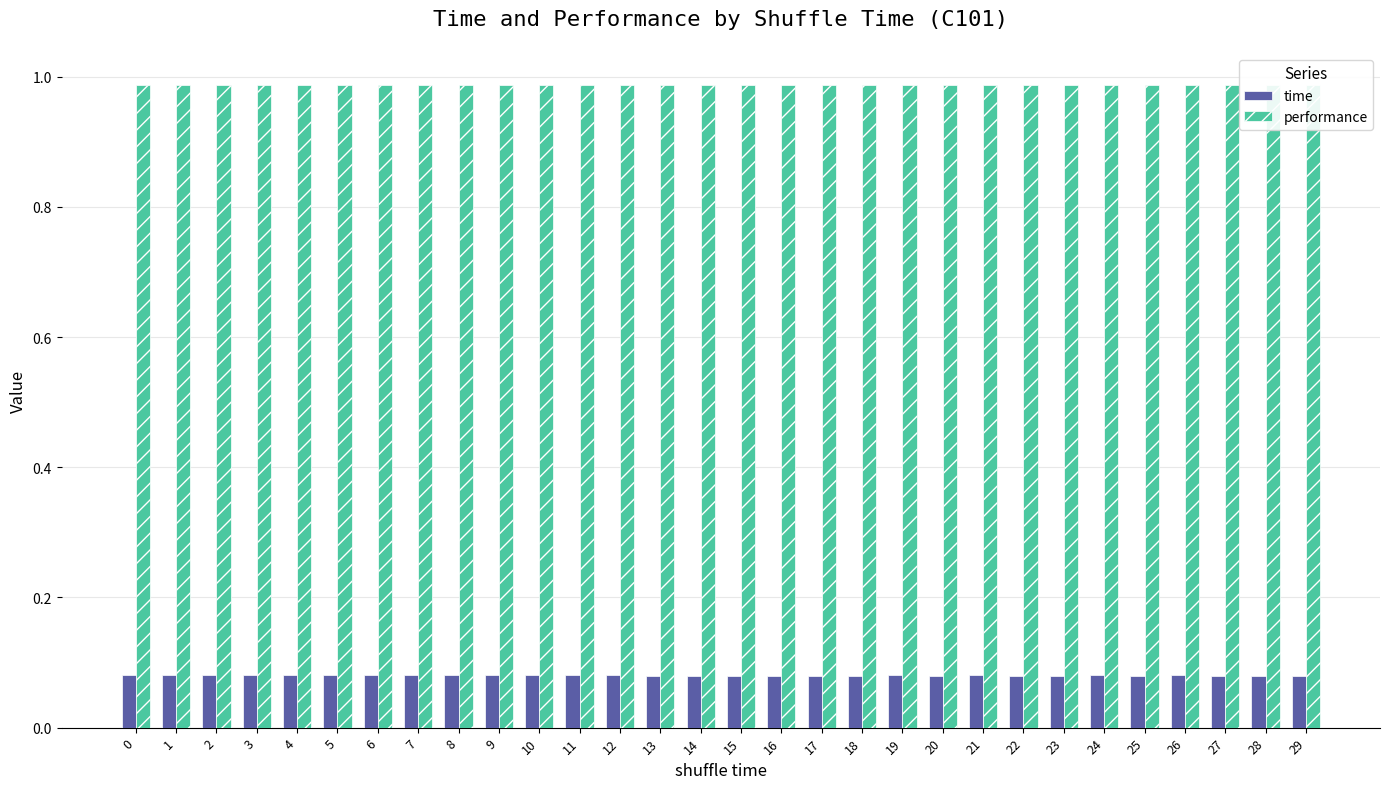

List the labels in order of performance value, smallest first.

0, 1, 2, 3, 4, 5, 6, 7, 8, 9, 10, 11, 12, 13, 14, 15, 16, 17, 18, 19, 20, 21, 22, 23, 24, 25, 26, 27, 28, 29